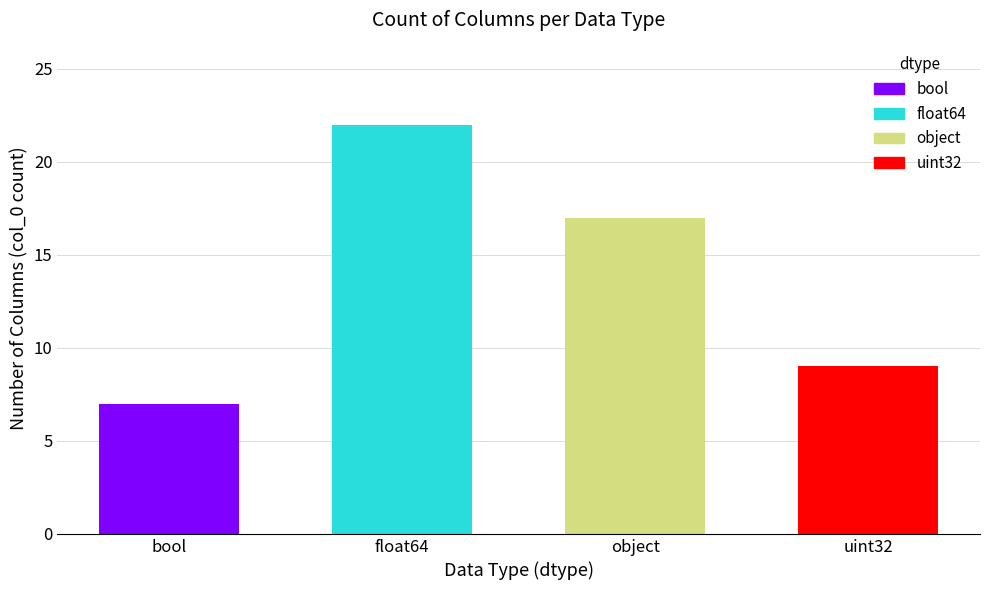

Which label corresponds to the smallest value in the chart?

bool